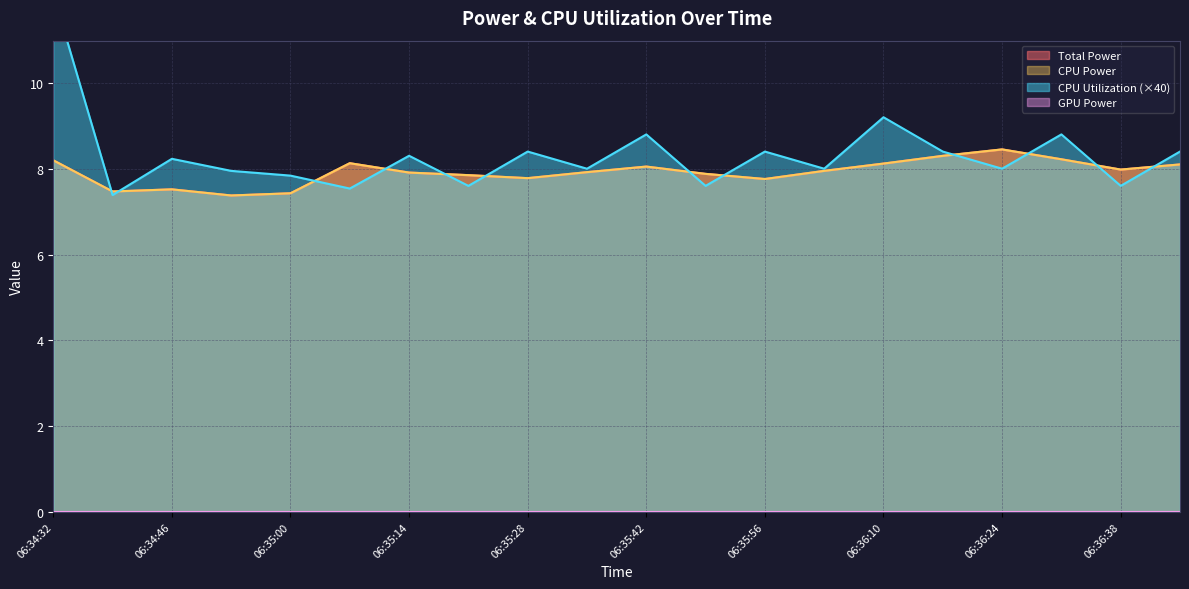

At which label is CPU Power closest to 7?

06:34:53